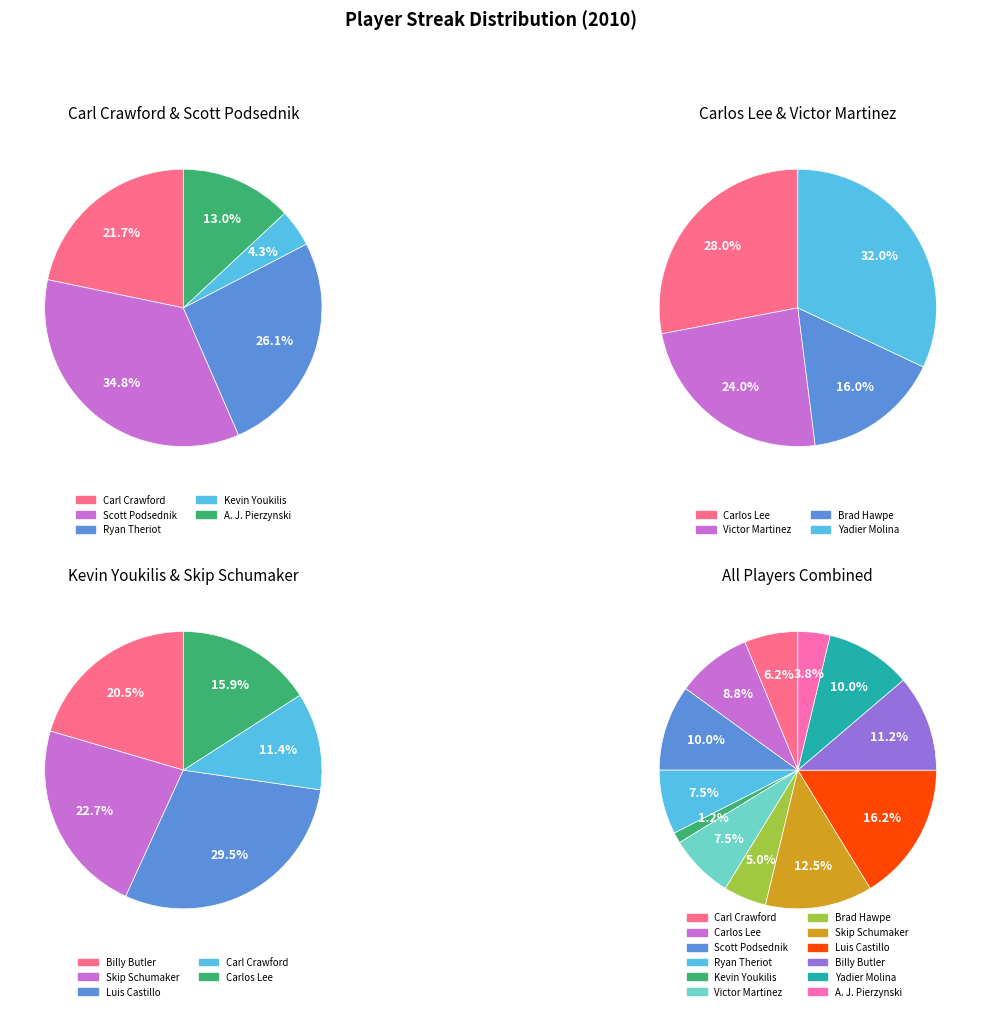

What is the change in value from A. J. Pierzynski to Brad Hawpe?

+1